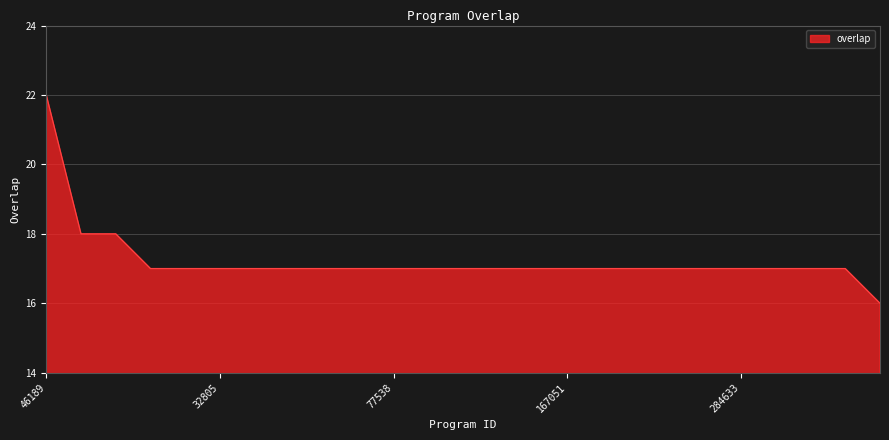

What is the maximum value shown in the chart?

22